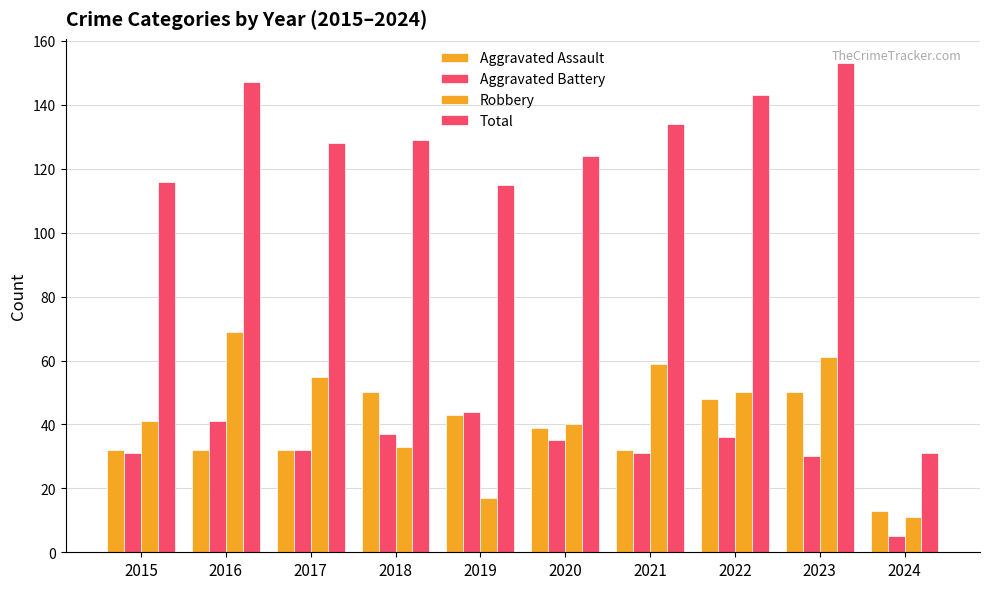

What is the greatest value displayed?

153